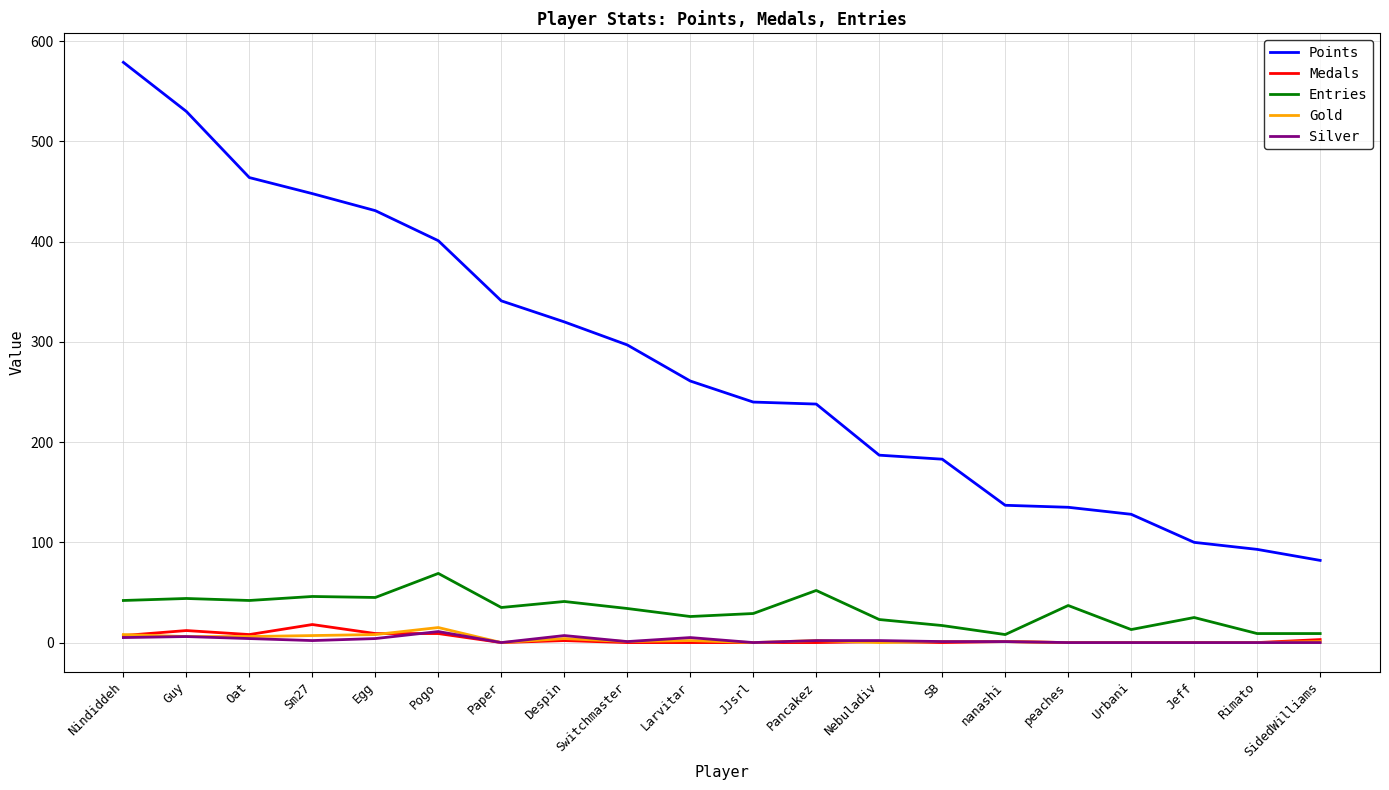

What is the difference between the maximum and minimum values in the Gold series?

15